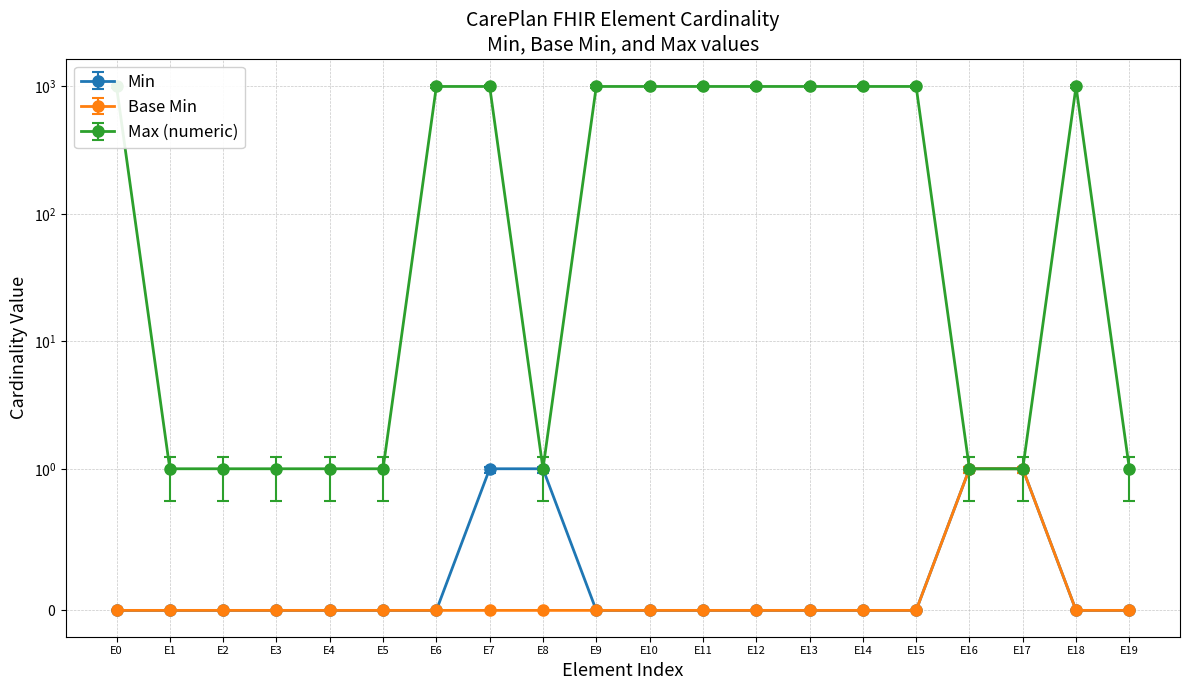

True or false: Base Min and Min intersect in this chart.

False